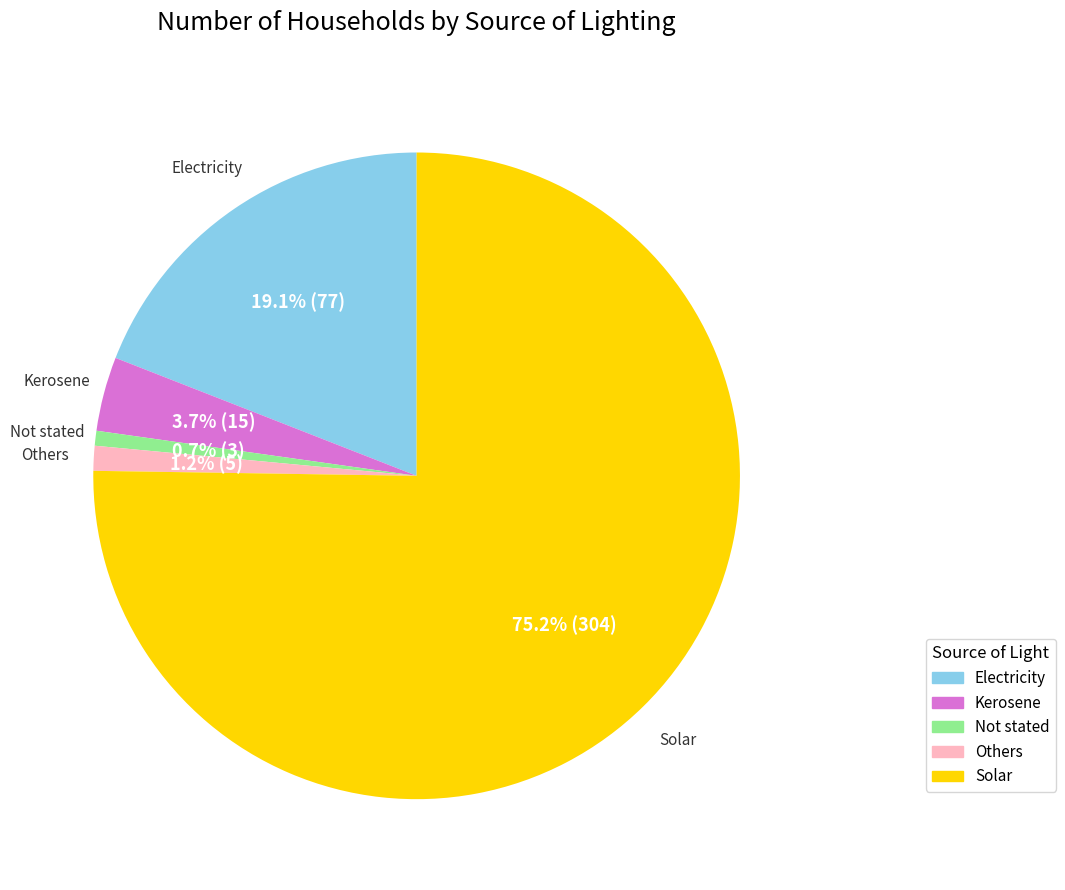

Which category has the biggest portion of the pie?

Solar